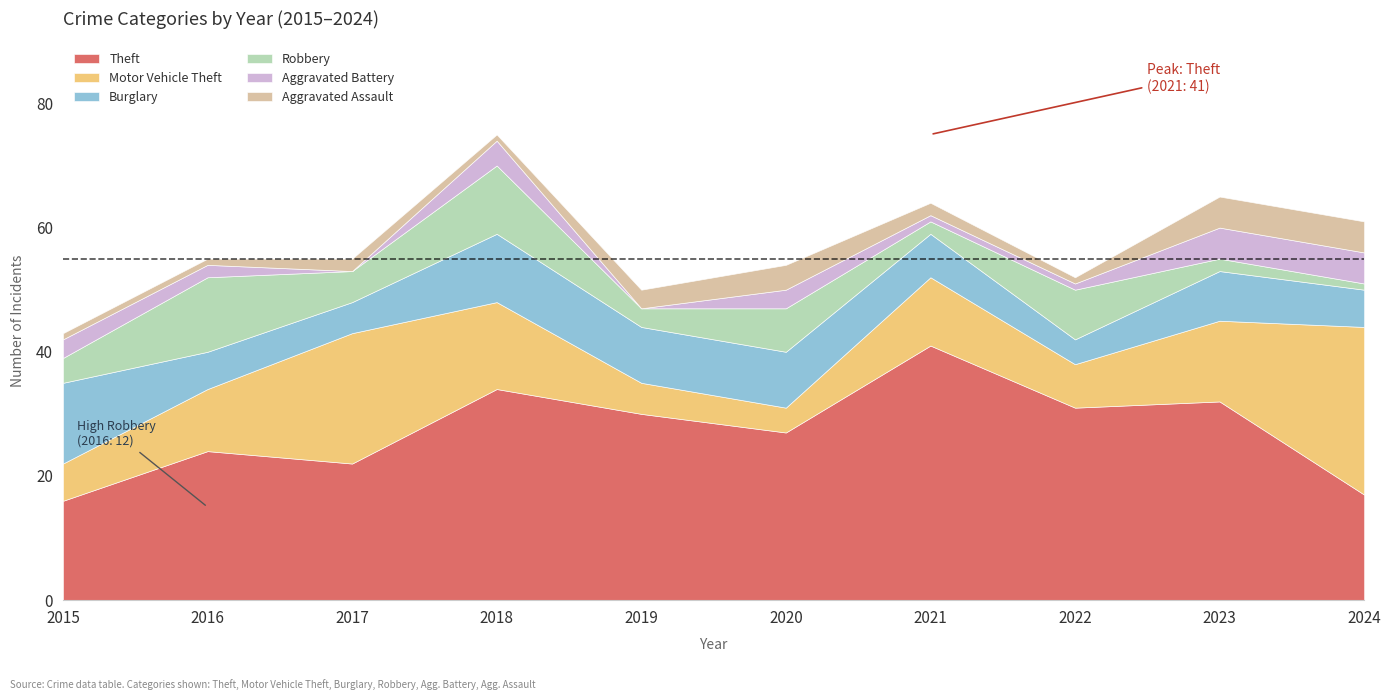

What is the sum of the Robbery values at 2020 and 2019?

10